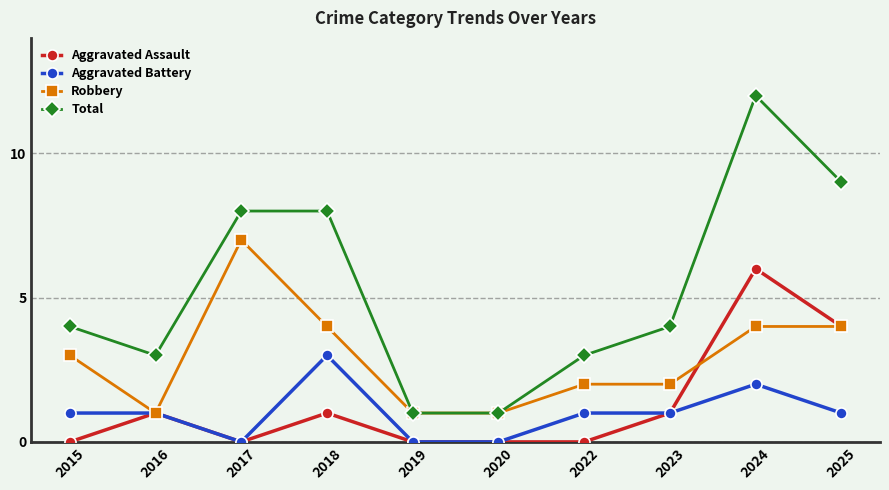

How many distinct data groups are displayed?

4